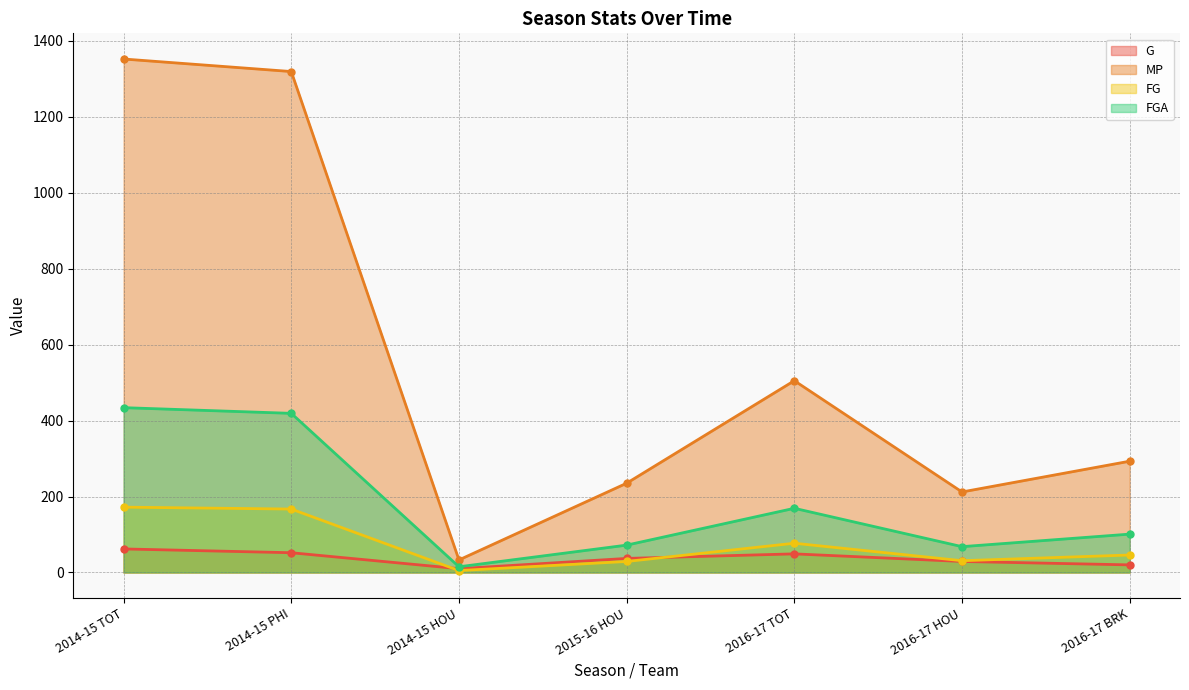

List the labels in order of G value, smallest first.

2014-15 HOU, 2016-17 BRK, 2016-17 HOU, 2015-16 HOU, 2016-17 TOT, 2014-15 PHI, 2014-15 TOT